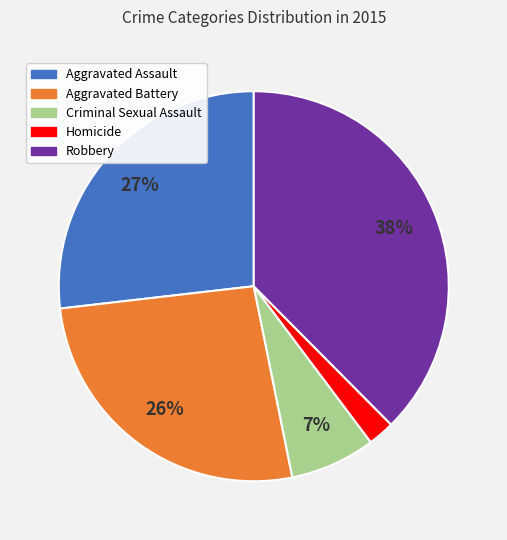

Which slice is the largest?

Robbery